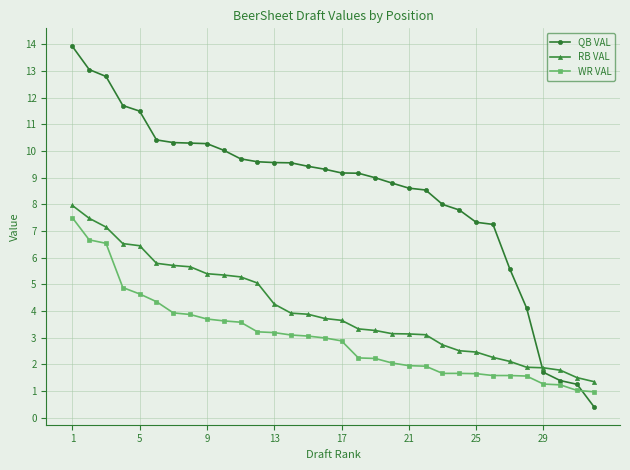

What is the average value of the QB VAL series?

8.4